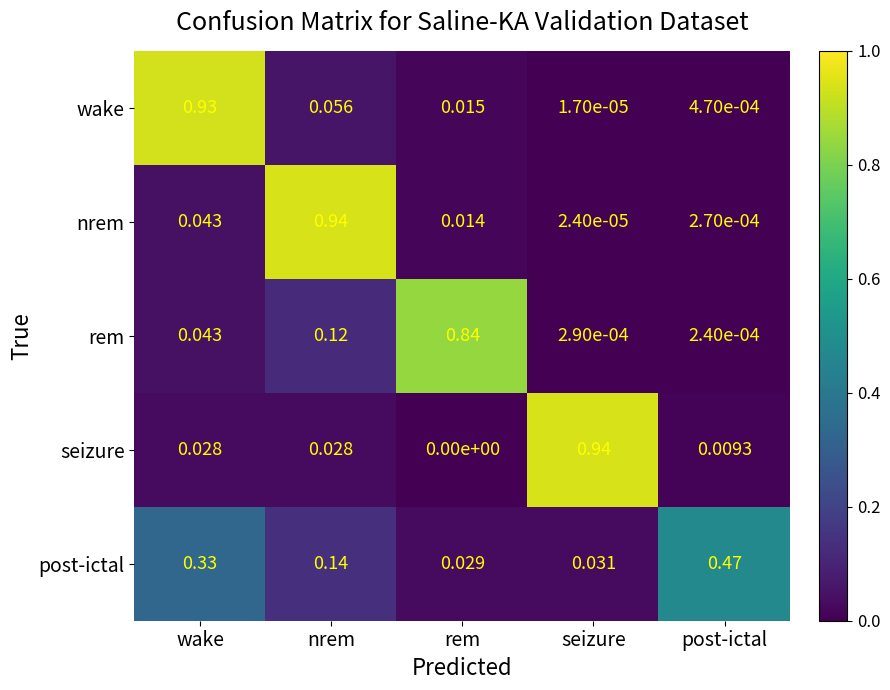

Which series has the widest spread of values?

seizure